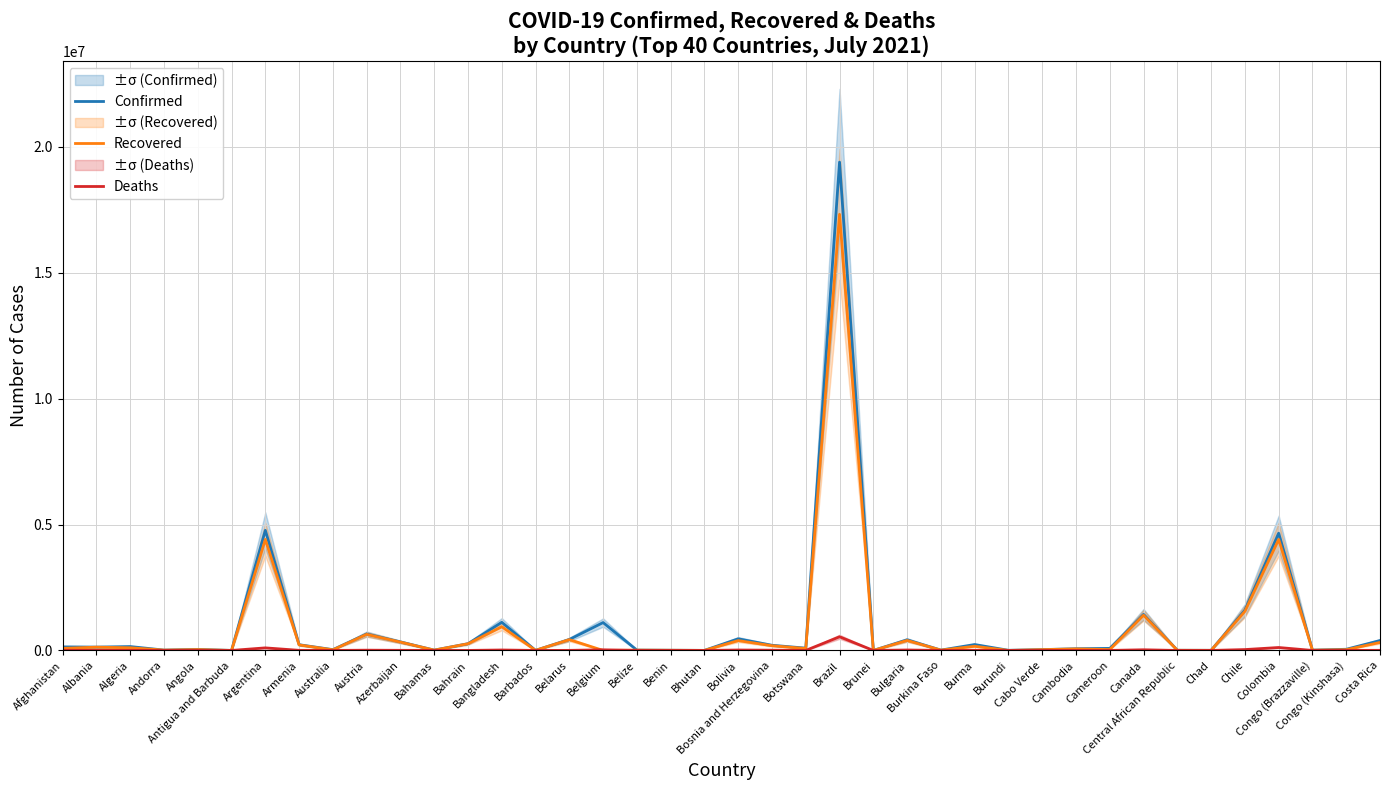

Reading left to right, transcribe all the data shown in this chart.

Confirmed: Afghanistan=141489	Albania=132697	Algeria=154486	Andorra=14359	Angola=40906	Antigua and Barbuda=1268	Argentina=4769142	Armenia=227522	Australia=32120	Austria=653998	Azerbaijan=338586	Bahamas=13566	Bahrain=267949	Bangladesh=1117310	Barbados=4269	Belarus=435020	Belgium=1107208	Belize=13772	Benin=8244	Bhutan=2427	Bolivia=462154	Bosnia and Herzegovina=205313	Botswana=91902	Brazil=19391845	Brunei=283	Bulgaria=423078	Burkina Faso=13536	Burma=234710	Burundi=5894	Cabo Verde=33317	Cambodia=67971	Cameroon=81467	Canada=1431378	Central African Republic=7142	Chad=4964	Chile=1600883	Colombia=4655921	Congo (Brazzaville)=12998	Congo (Kinshasa)=46356	Costa Rica=392781
Recovered: Afghanistan=82586	Albania=130081	Algeria=106337	Andorra=13897	Angola=34790	Antigua and Barbuda=1224	Argentina=4407815	Armenia=218427	Australia=23959	Austria=639700	Azerbaijan=331350	Bahamas=12108	Bahrain=265759	Bangladesh=941343	Barbados=4058	Belarus=428682	Belgium=0	Belize=13090	Benin=8081	Bhutan=2125	Bolivia=390745	Bosnia and Herzegovina=187885	Botswana=75782	Brazil=17319329	Brunei=260	Bulgaria=397363	Burkina Faso=13340	Burma=164670	Burundi=773	Cabo Verde=32496	Cambodia=60017	Cameroon=35261	Canada=1399812	Central African Republic=6859	Chad=4777	Chile=1553145	Colombia=4408026	Congo (Brazzaville)=11759	Congo (Kinshasa)=29205	Costa Rica=317290
Deaths: Afghanistan=6213	Albania=2456	Algeria=3956	Andorra=127	Angola=969	Antigua and Barbuda=42	Argentina=101955	Armenia=4569	Australia=915	Austria=10729	Azerbaijan=4994	Bahamas=273	Bahrain=1380	Bangladesh=18125	Barbados=48	Belarus=3334	Belgium=25213	Belize=332	Benin=107	Bhutan=2	Bolivia=17458	Bosnia and Herzegovina=9669	Botswana=1328	Brazil=542756	Brunei=3	Bulgaria=18177	Burkina Faso=169	Burma=5281	Burundi=8	Cabo Verde=295	Cambodia=1128	Cameroon=1330	Canada=26466	Central African Republic=98	Chad=174	Chile=34539	Colombia=116753	Congo (Brazzaville)=174	Congo (Kinshasa)=1018	Costa Rica=4906